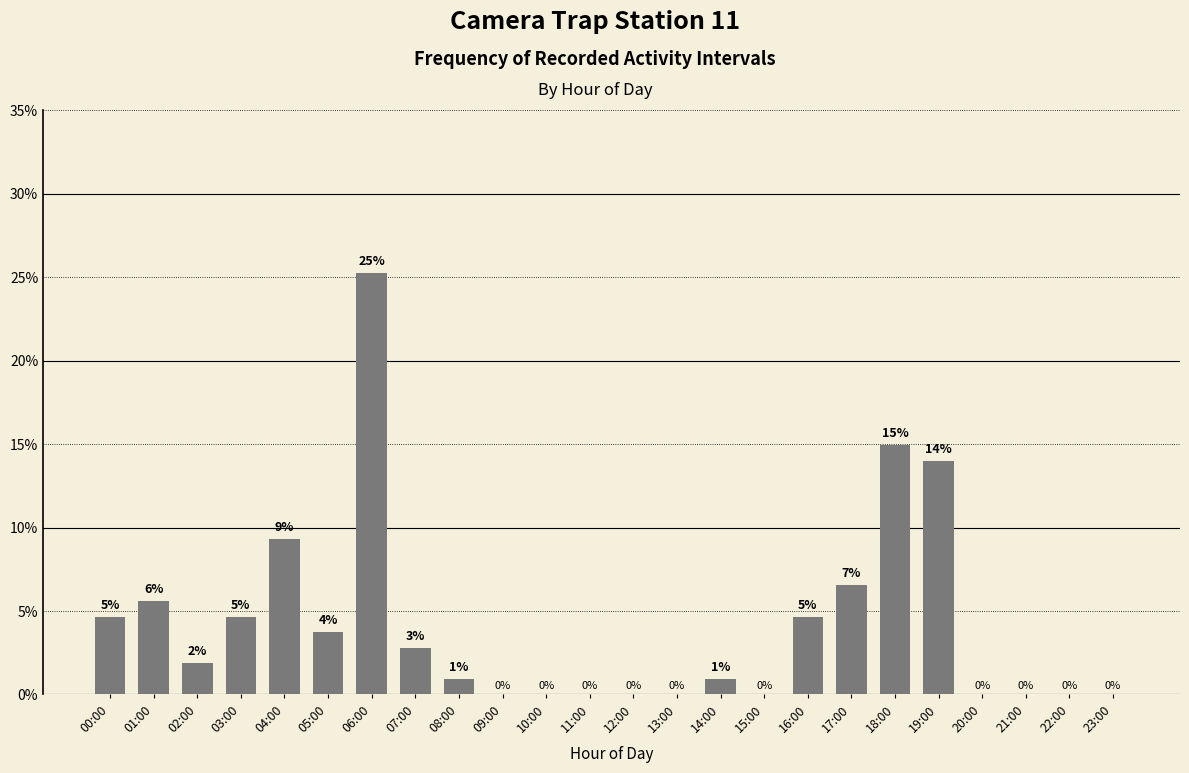

Where does the data first go above 1?

00:00